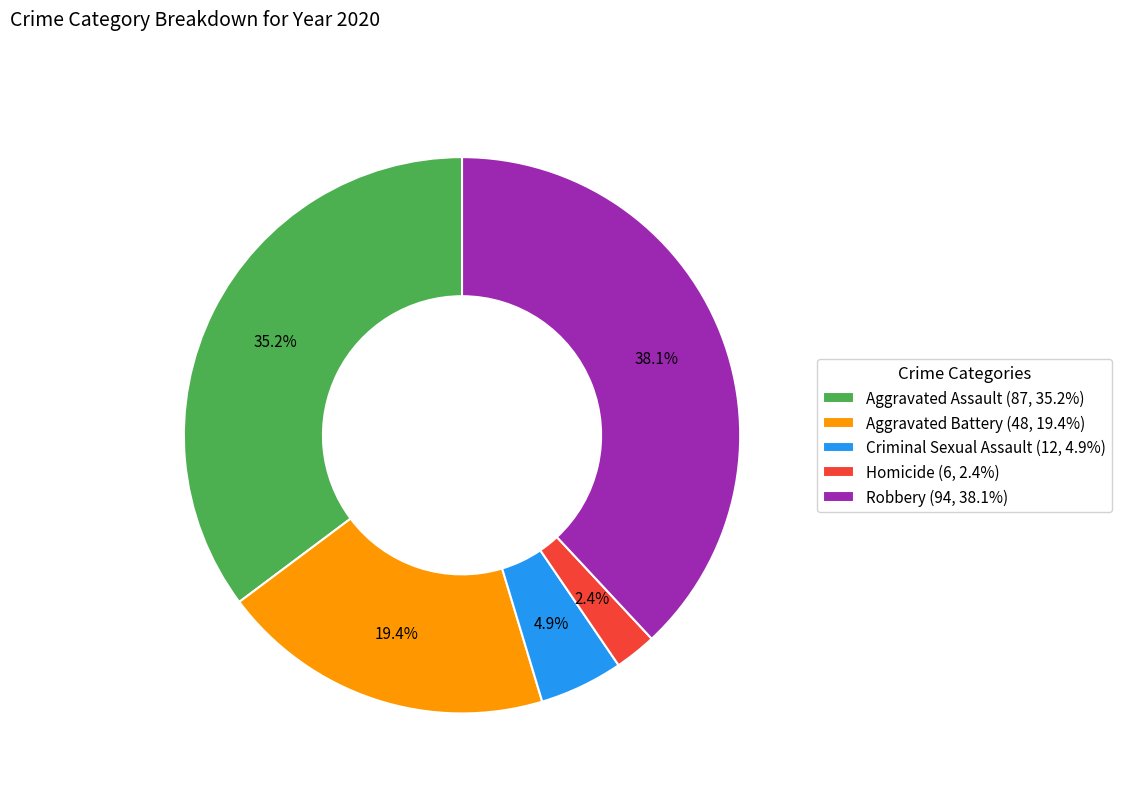

Do Aggravated Assault and Aggravated Battery together represent more than half of the pie?

Yes